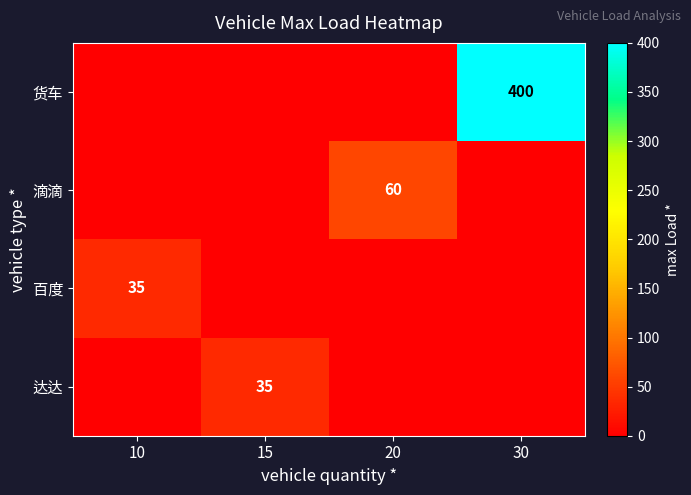

True or false: 货车 has a value of 609 at 30.

False